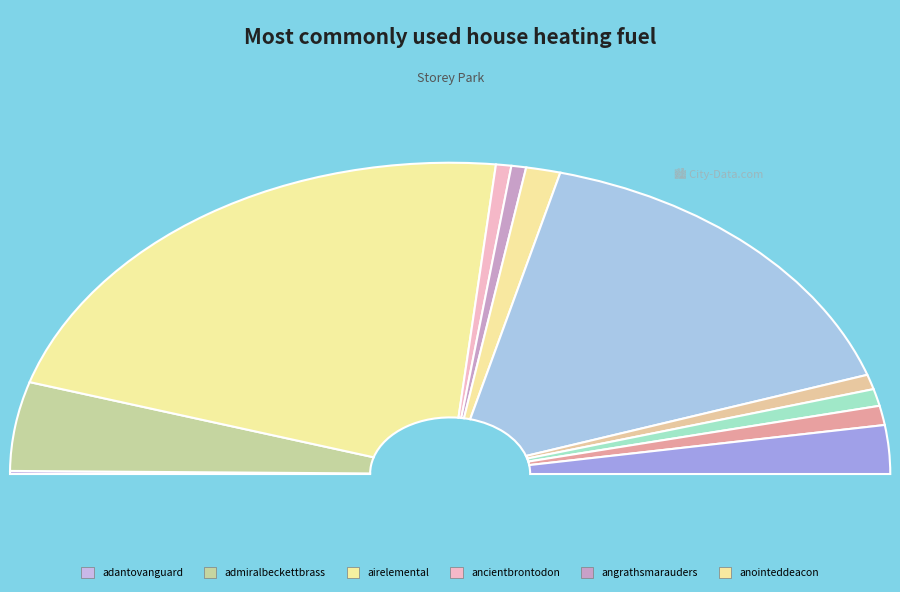

Is admiralbeckettbrass1.jpg the majority of the pie?

No